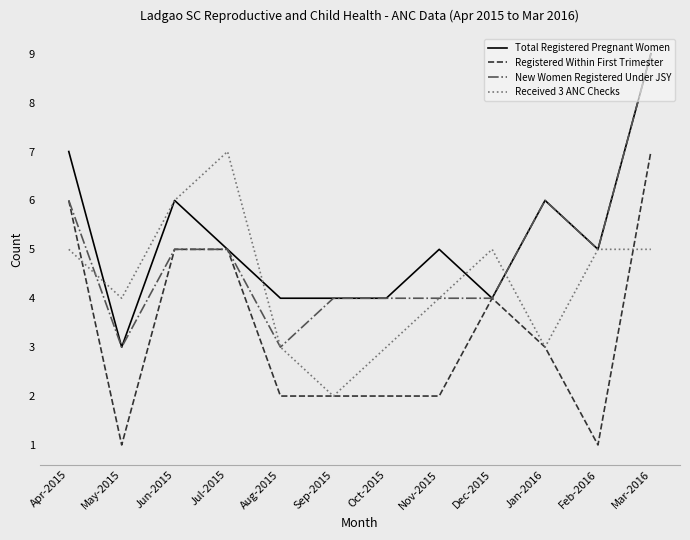

How many lines are shown in the chart?

4